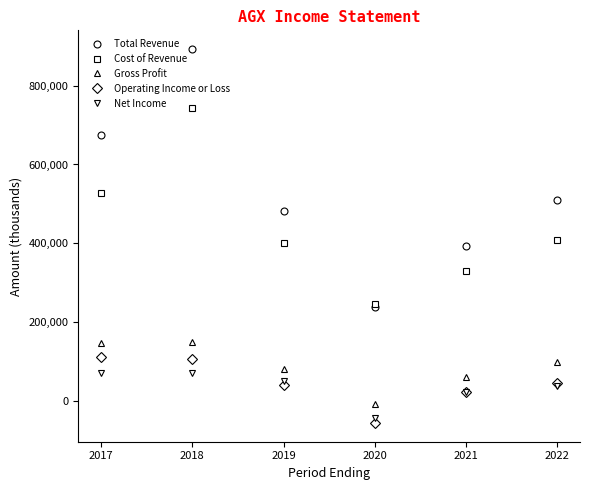

What is the difference between the maximum and second lowest values in the Total Revenue series?

500600